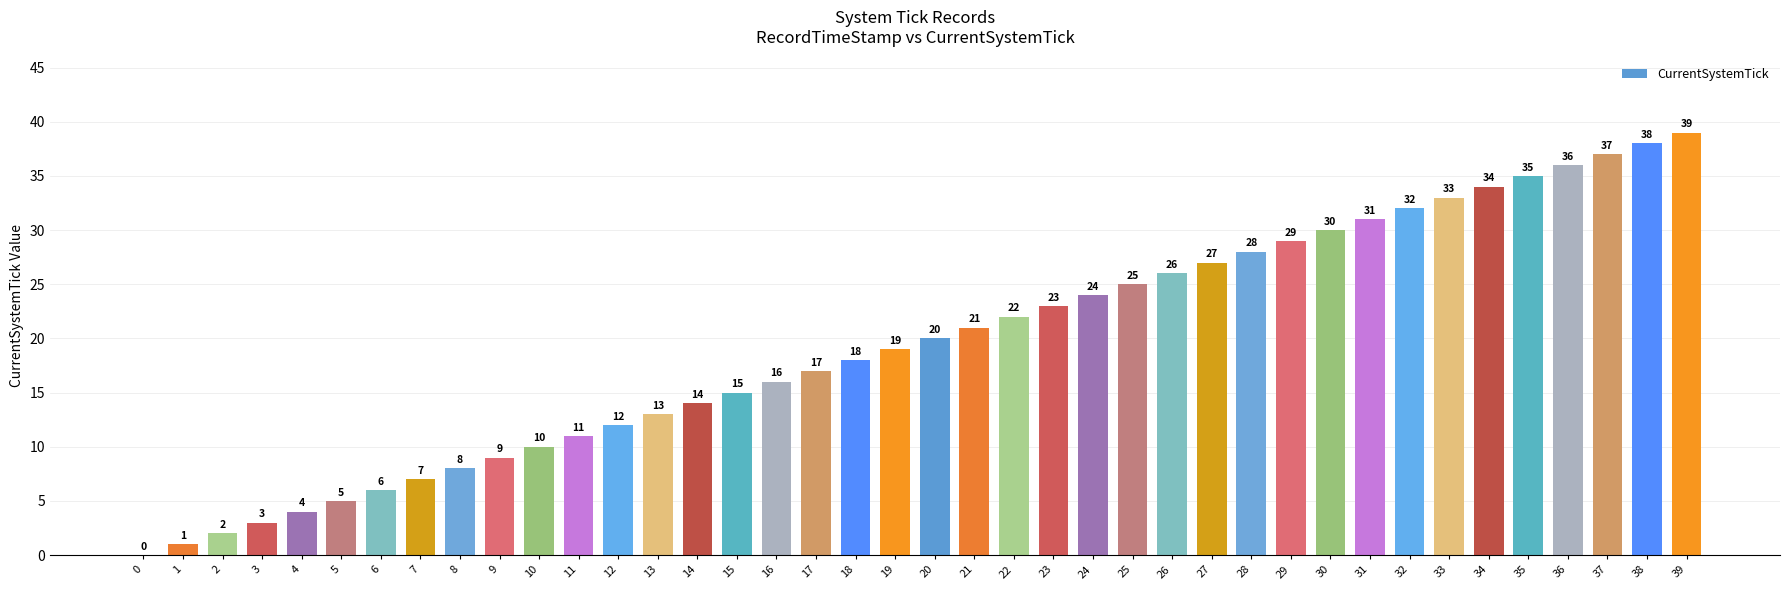

Reading left to right, extract all data points from this chart.

0=0	1=1	2=2	3=3	4=4	5=5	6=6	7=7	8=8	9=9	10=10	11=11	12=12	13=13	14=14	15=15	16=16	17=17	18=18	19=19	20=20	21=21	22=22	23=23	24=24	25=25	26=26	27=27	28=28	29=29	30=30	31=31	32=32	33=33	34=34	35=35	36=36	37=37	38=38	39=39